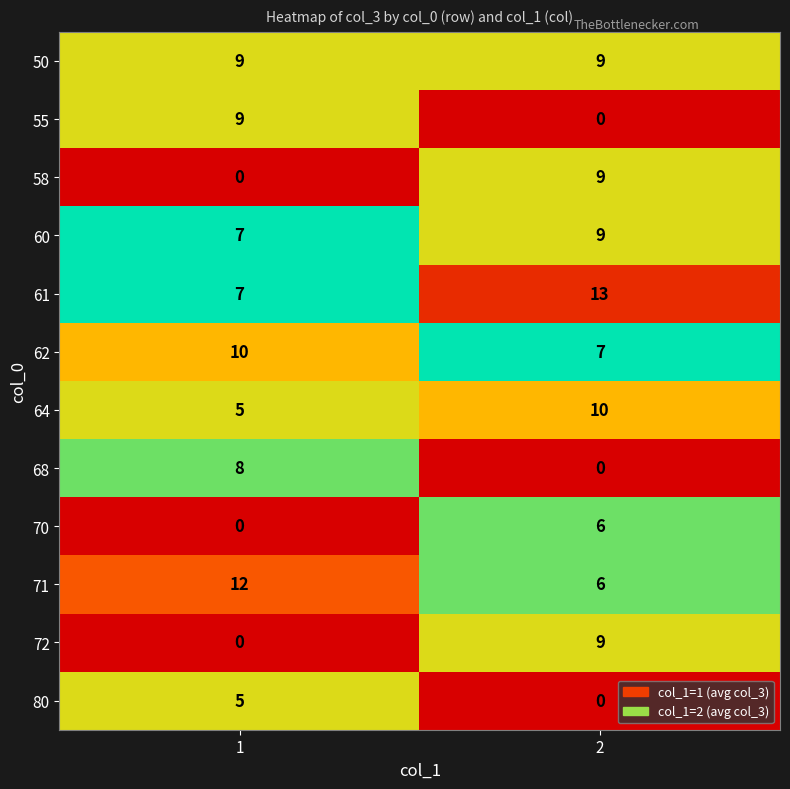

True or false: 50 has a value of 9 at 2.

True